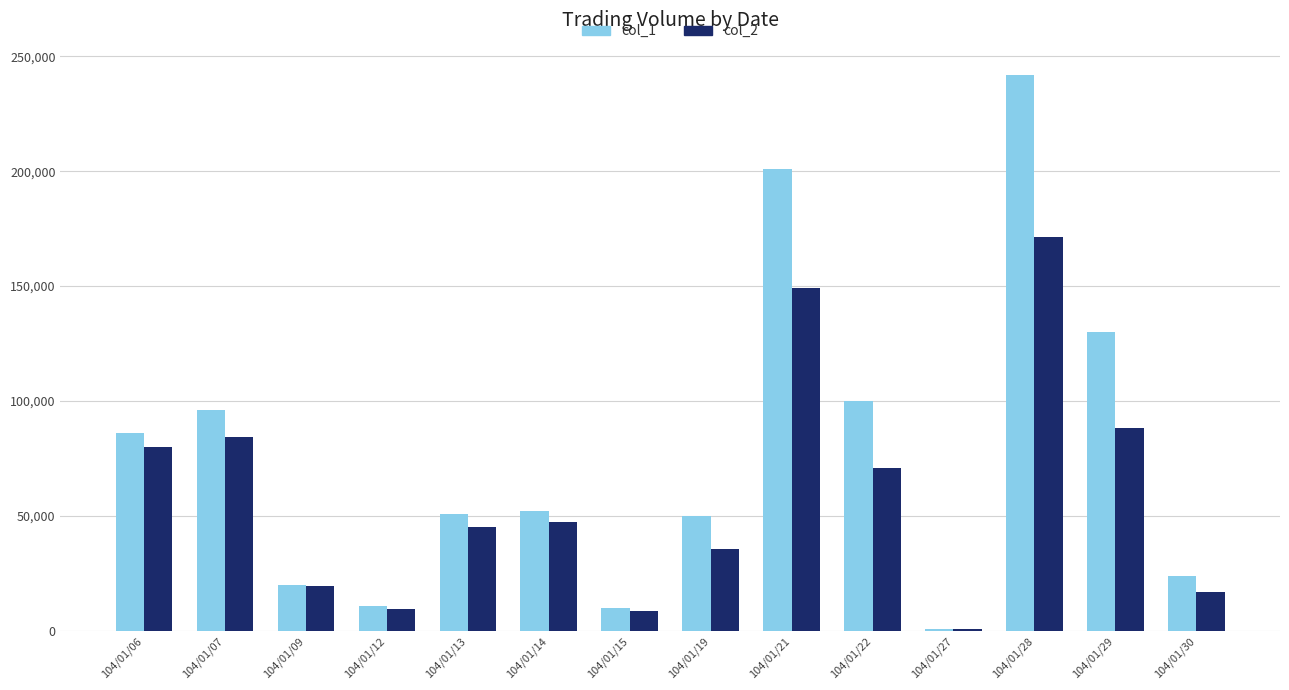

How many groups of bars are there?

14